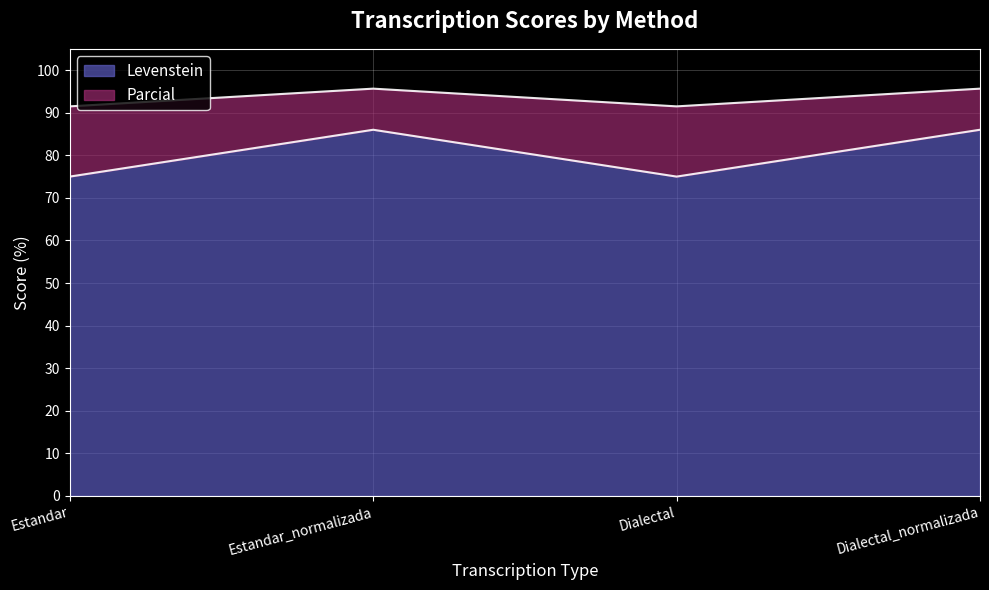

What is the value of the Levenstein point at the 3rd from the left?

75.0